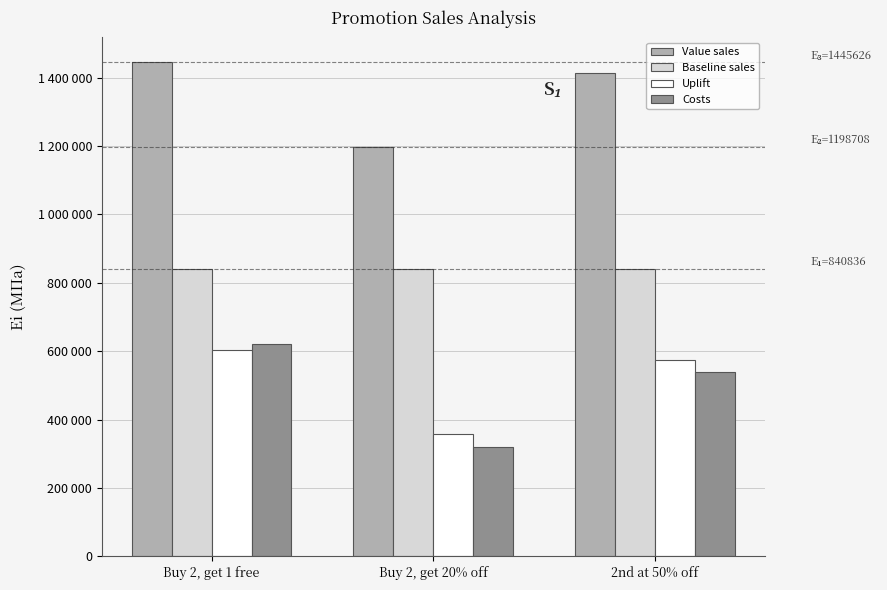

What are all the series names shown in the legend?

Value sales, Baseline sales, Uplift, Costs